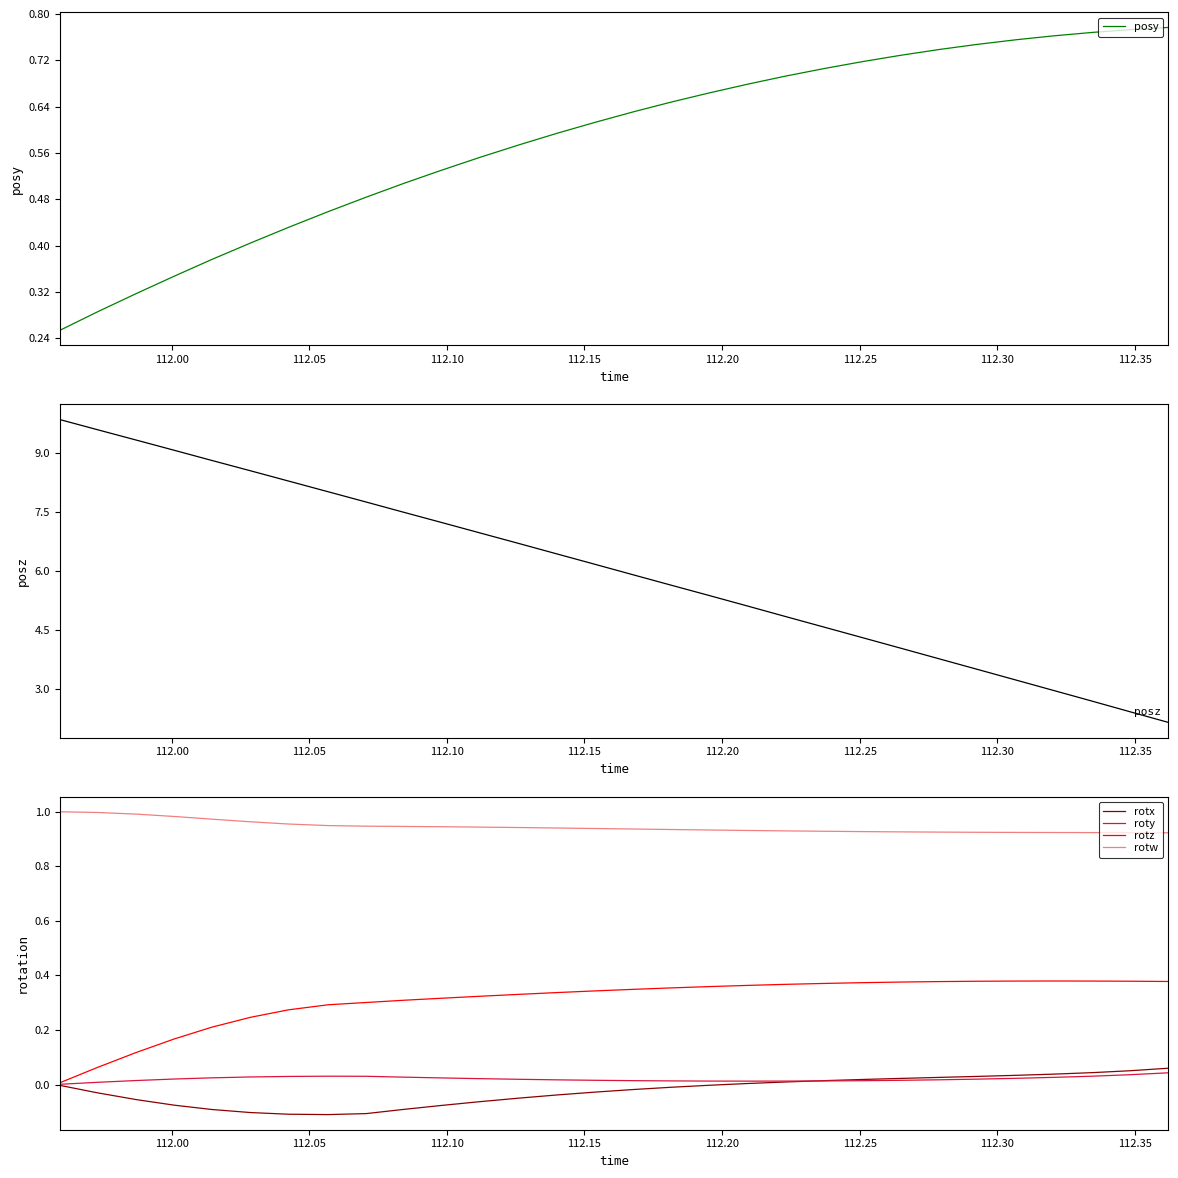

True or false: posy has more than 2 points higher than both neighbors.

False